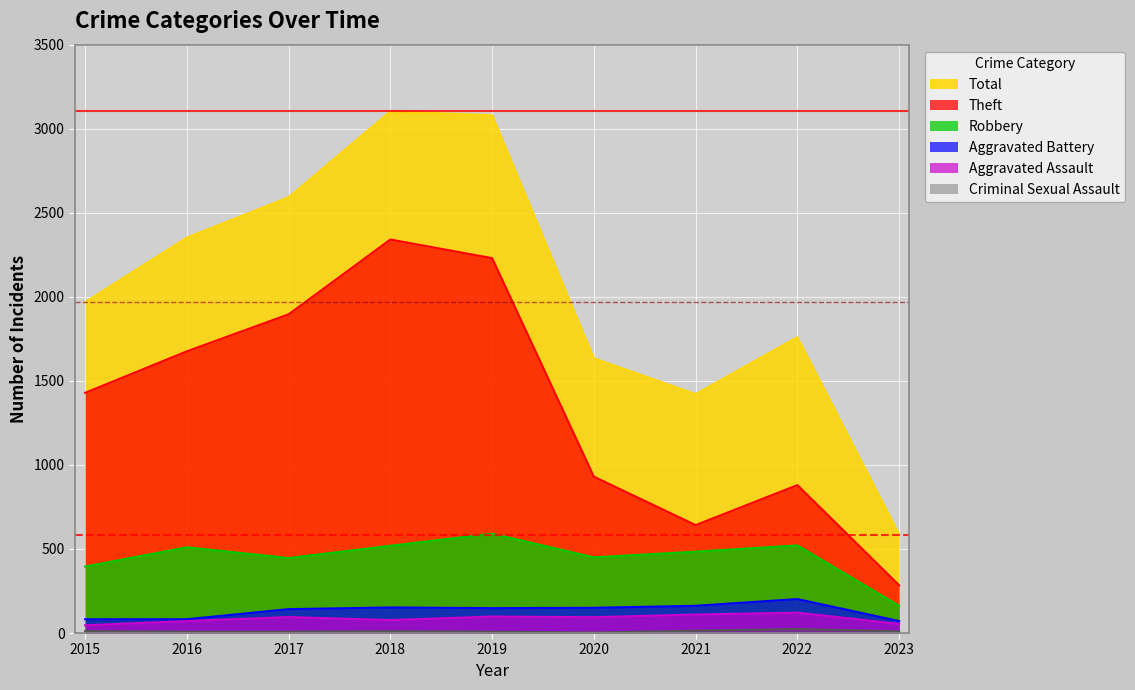

What is the lowest value of the Aggravated Battery series?

71